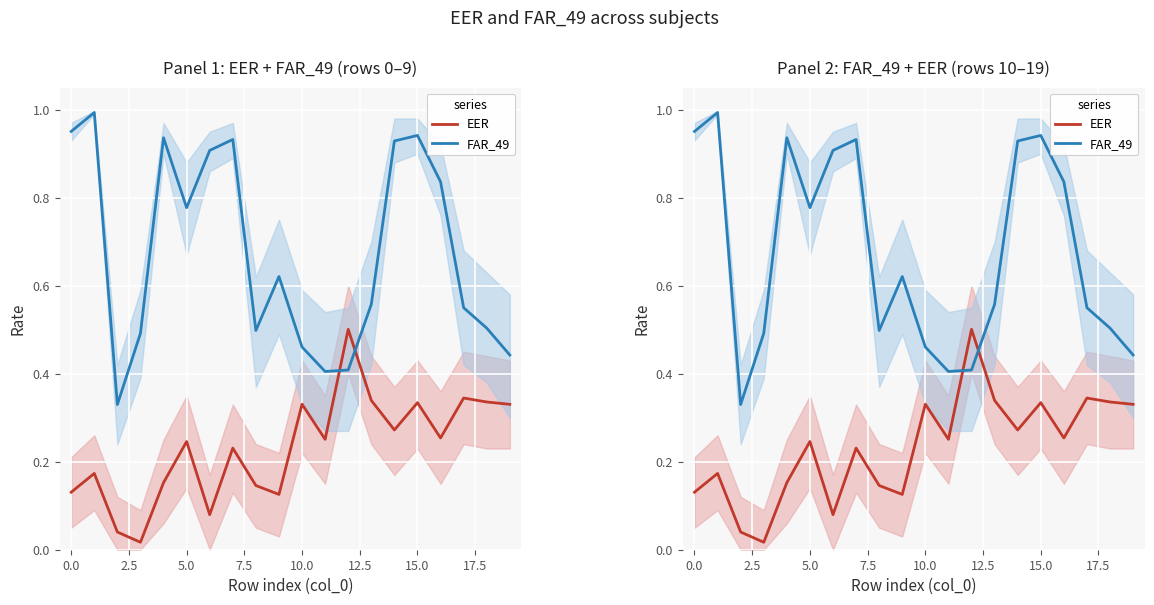

At how many categories does at least one series exceed 0?

20